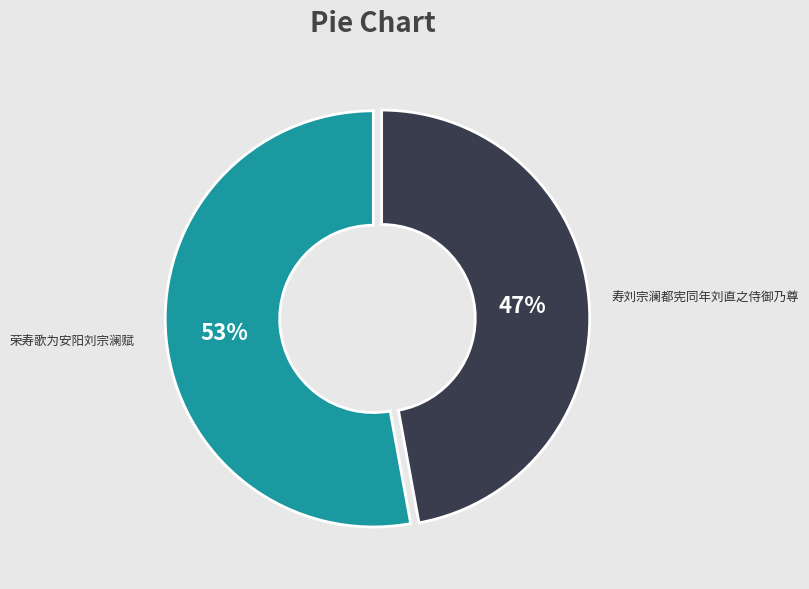

Is it true that 荣寿歌为安阳刘宗澜赋 is 53% of the pie?

True